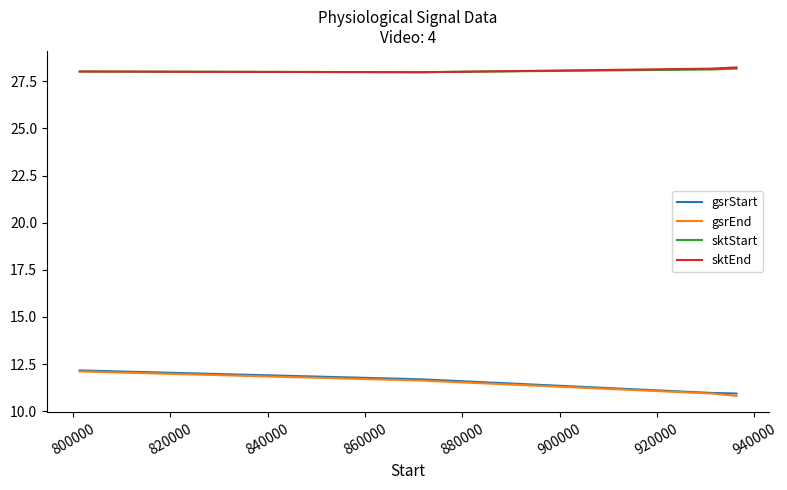

True or false: sktEnd and gsrEnd intersect in this chart.

False